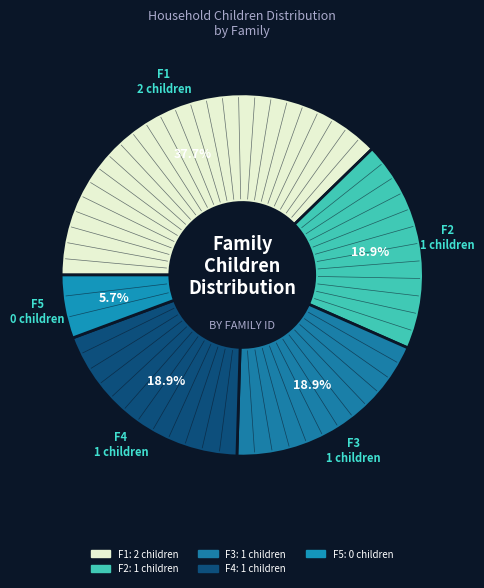

Which slice is the smallest?

F5